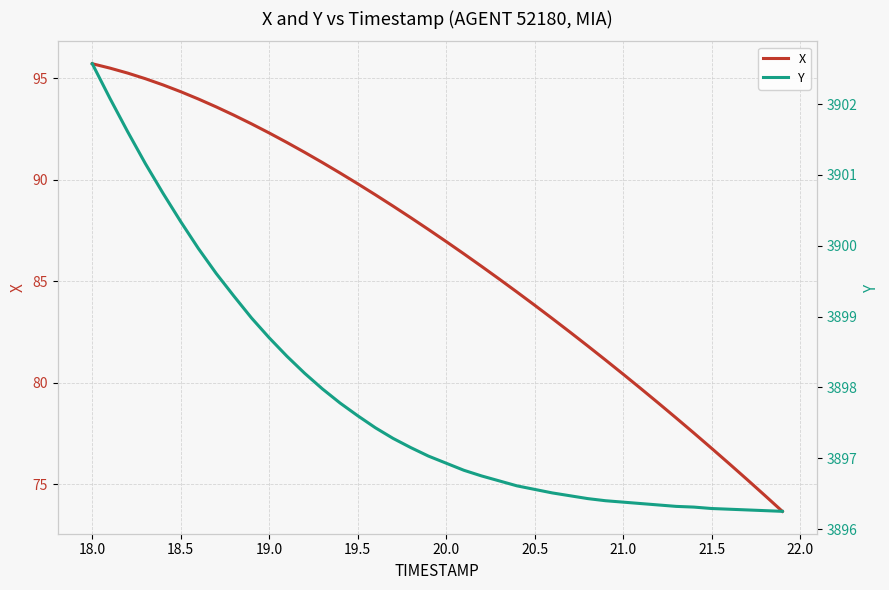

What is the maximum value for Y?

3902.6